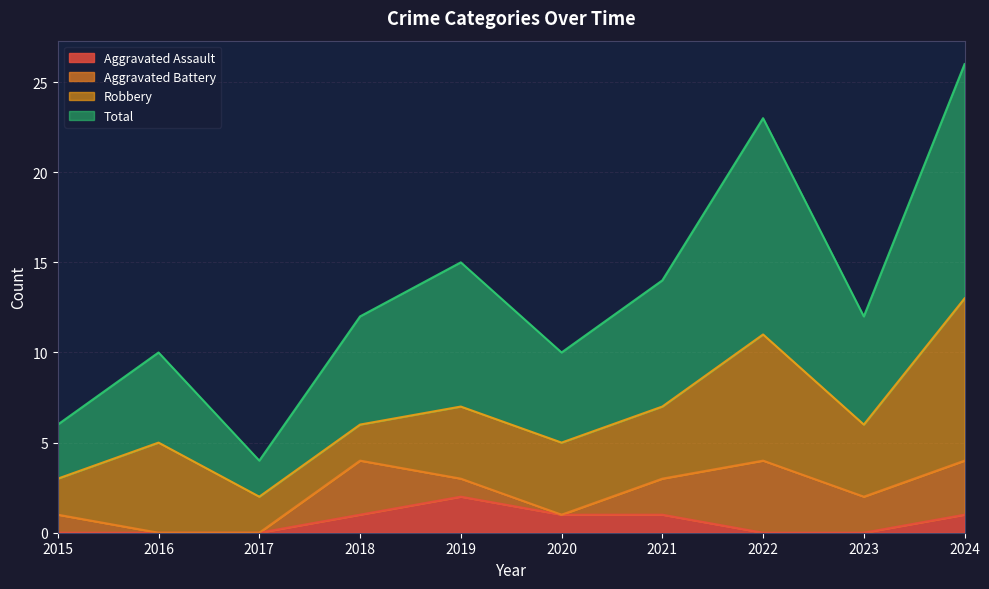

How many lines are shown in the chart?

4